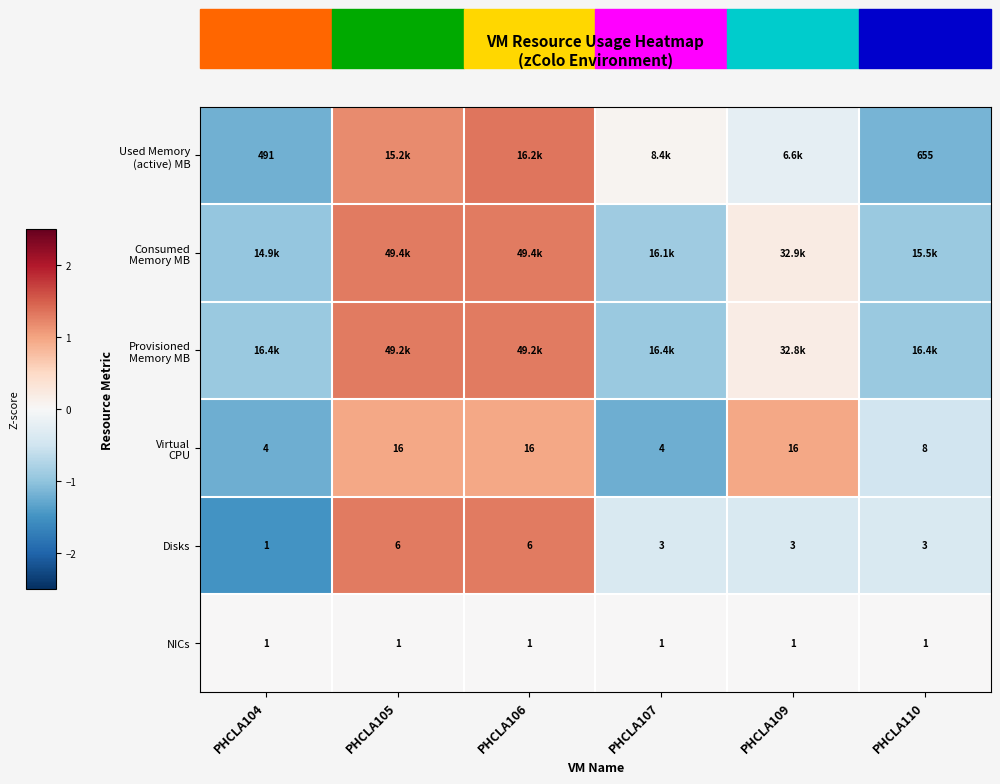

Between PHCLA107 and PHCLA110, which is larger?

PHCLA107